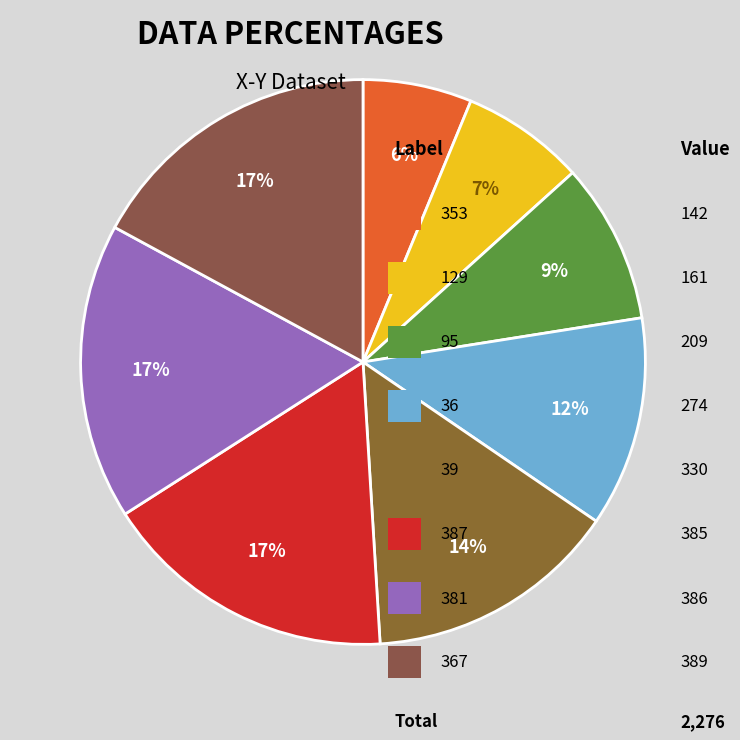

How many slices are in this pie chart?

8